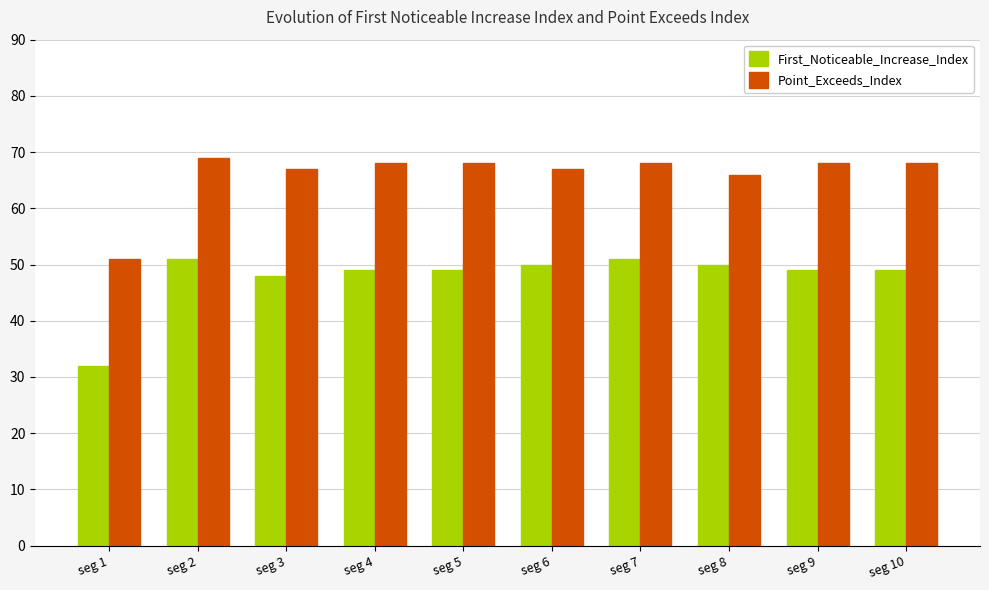

How many data points does each series have?

10